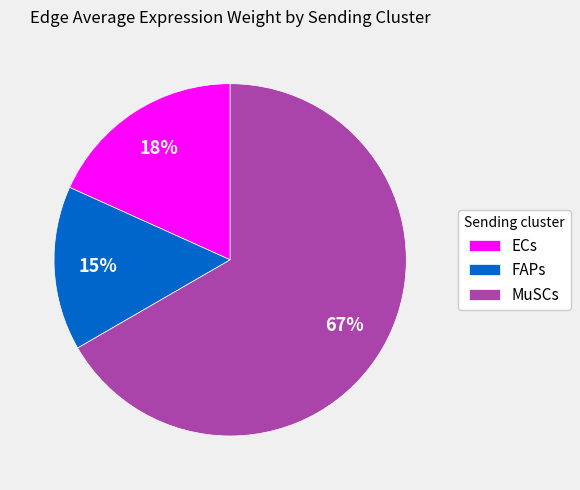

Is there any slice that represents more than half of the pie?

Yes